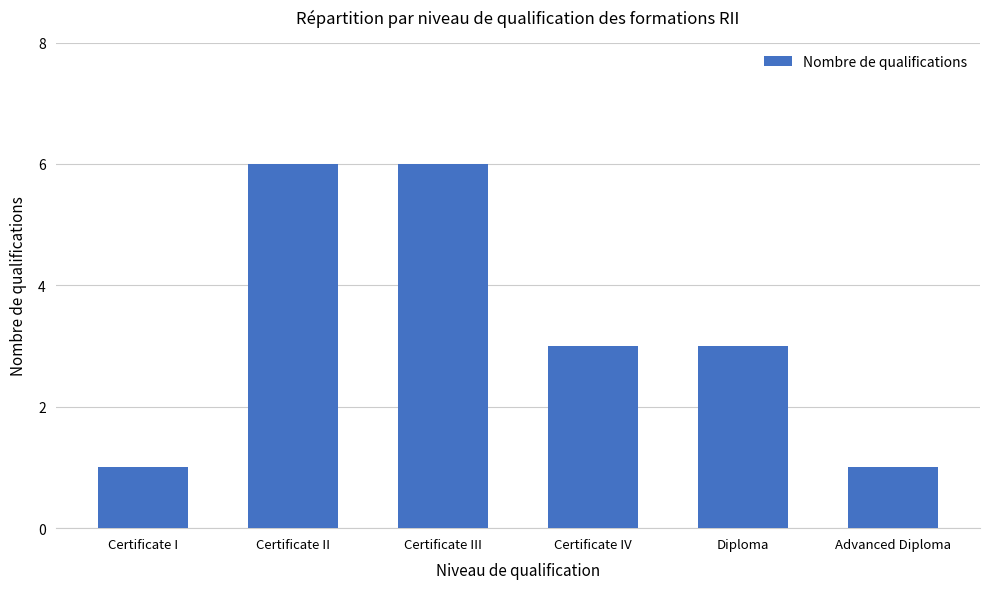

What is the greatest value displayed?

6